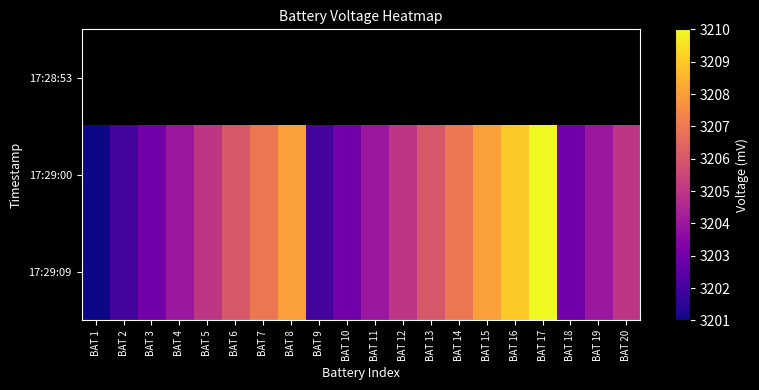

Which label corresponds to the largest value in the chart?

BAT 17